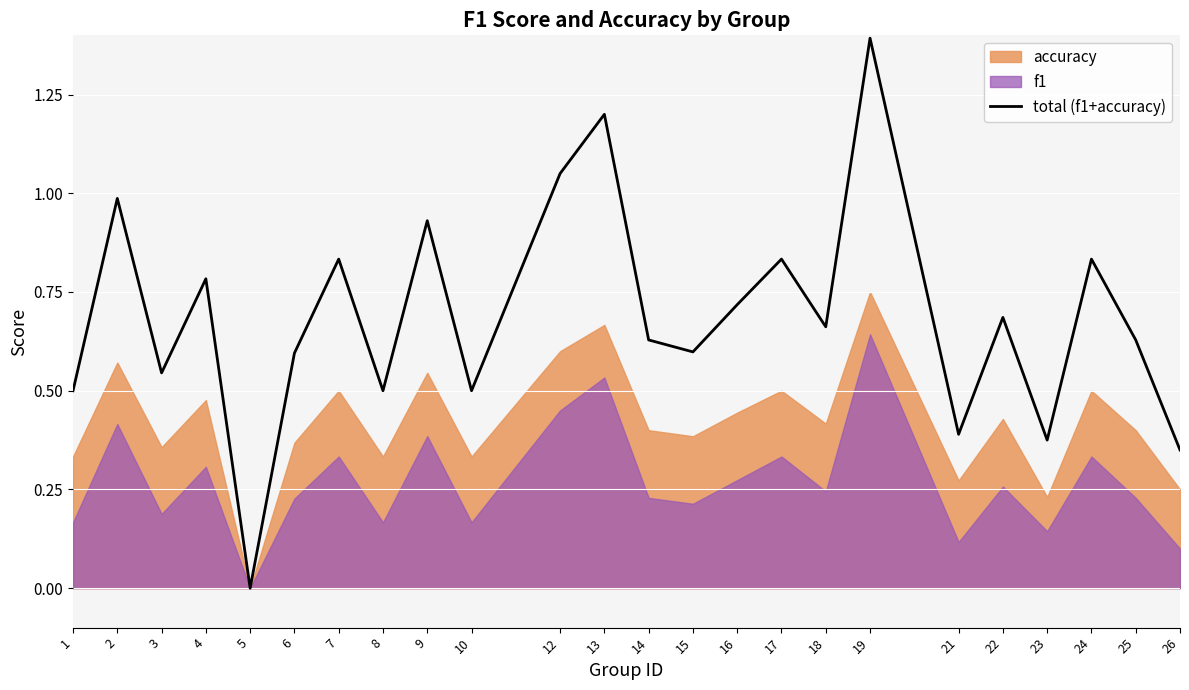

List the labels in order of value, largest first.

19, 13, 12, 2, 9, 7, 17, 24, 4, 16, 22, 18, 14, 25, 15, 6, 3, 1, 8, 10, 21, 23, 26, 5